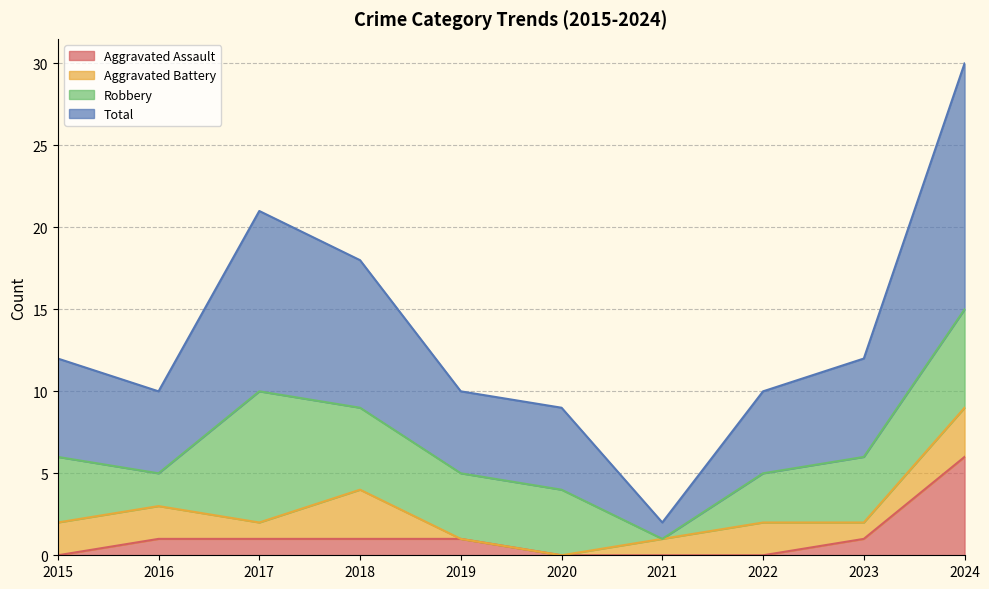

True or false: Total and Aggravated Assault intersect in this chart.

False